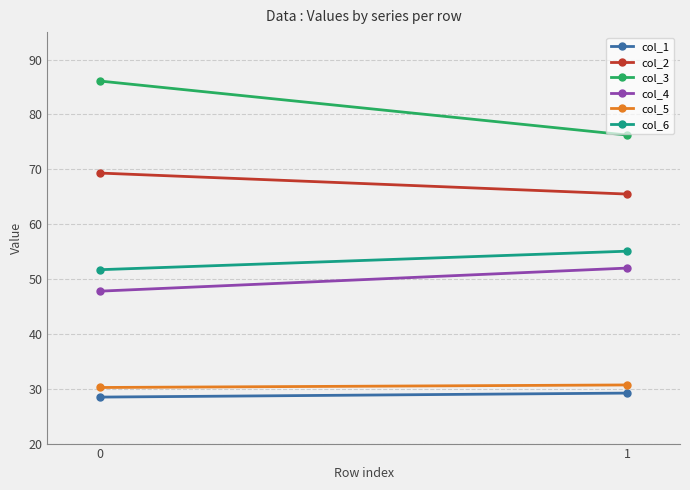

What is the highest value of the col_6 series?

55.1